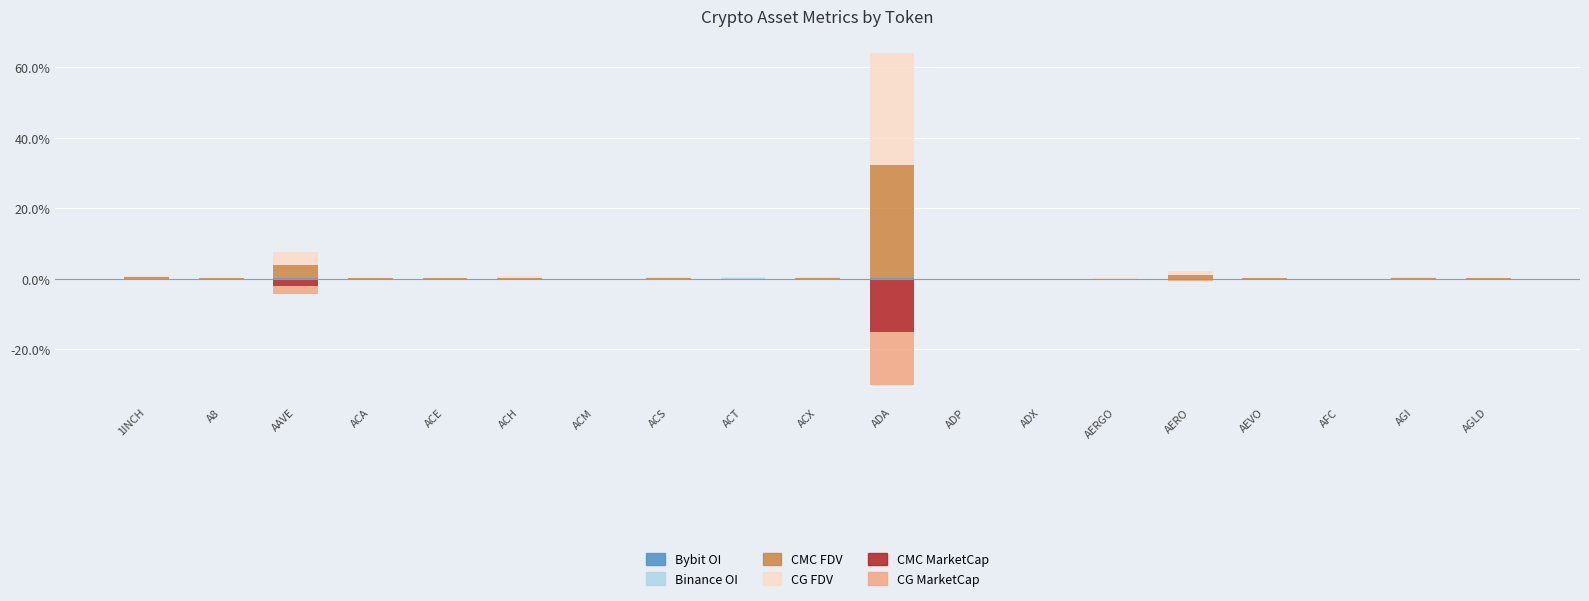

How many distinct data groups are displayed?

6